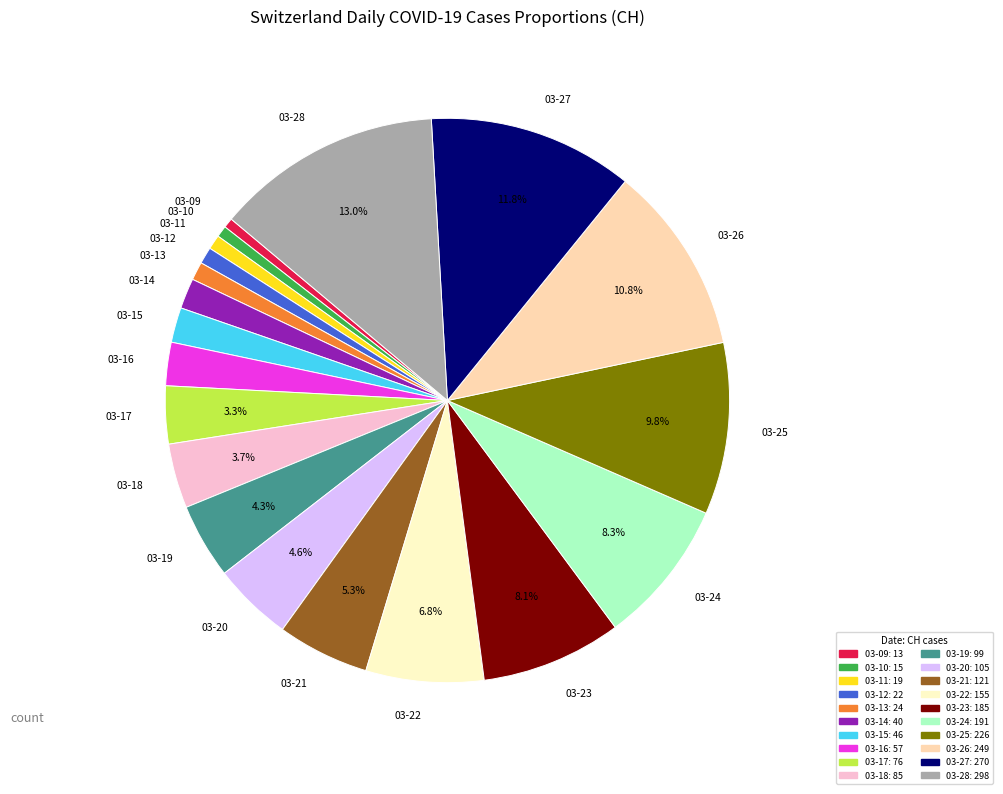

To the nearest percent, what is the average slice percentage?

5%